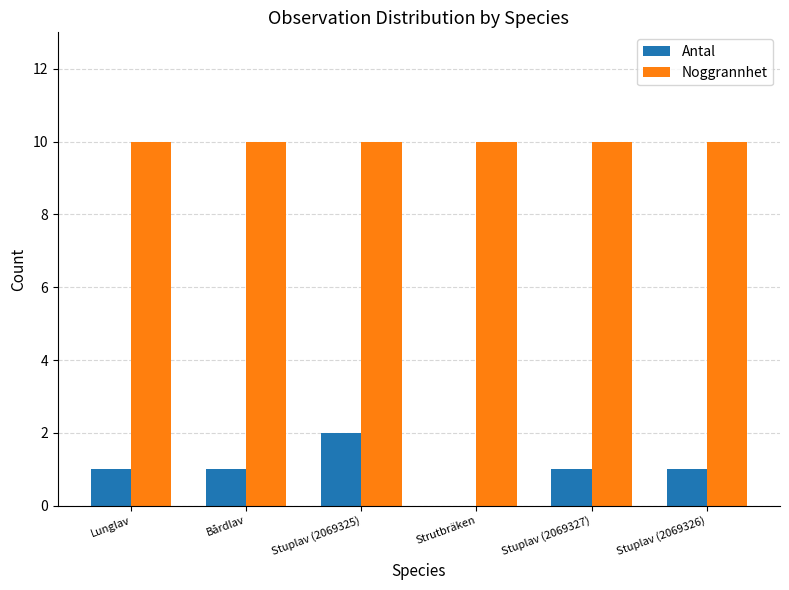

The Noggrannhet series shows 10 at Lunglav. True or false?

True